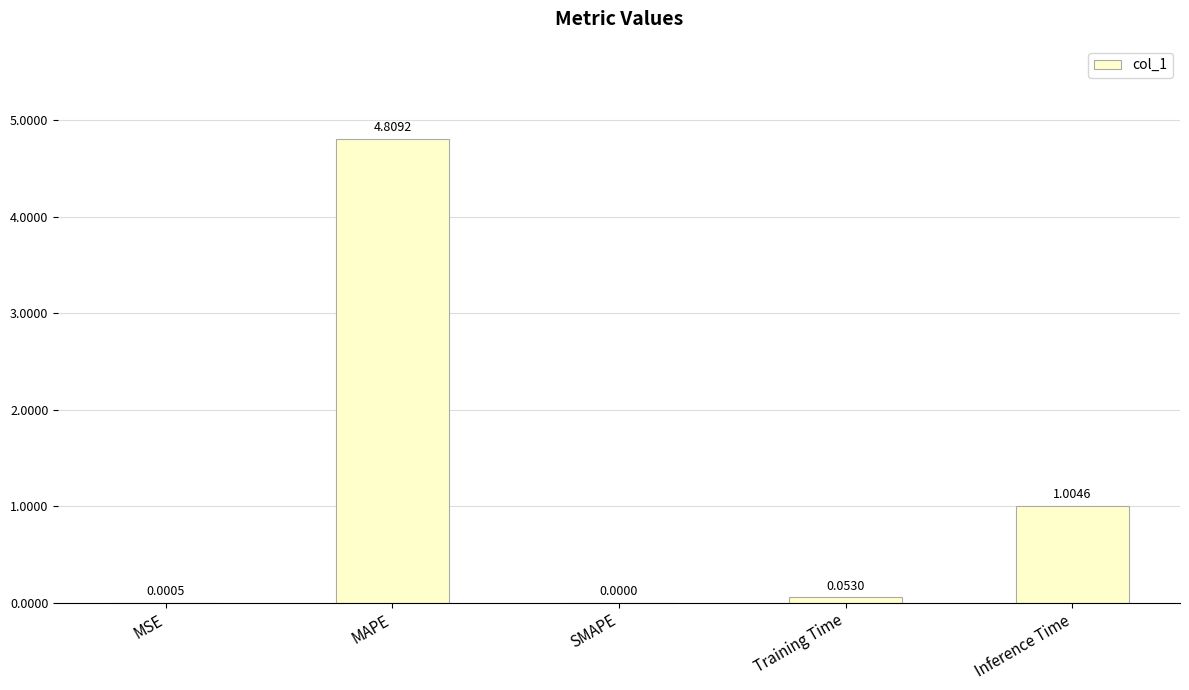

Which has a higher value, SMAPE or Training Time?

Training Time